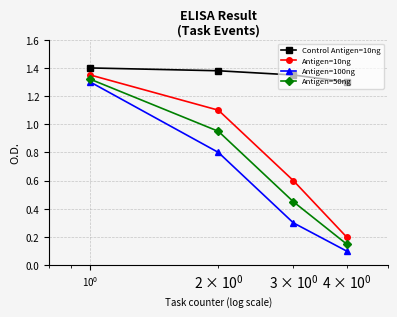

True or false: Antigen=50ng and Control Antigen=10ng cross at least once.

False